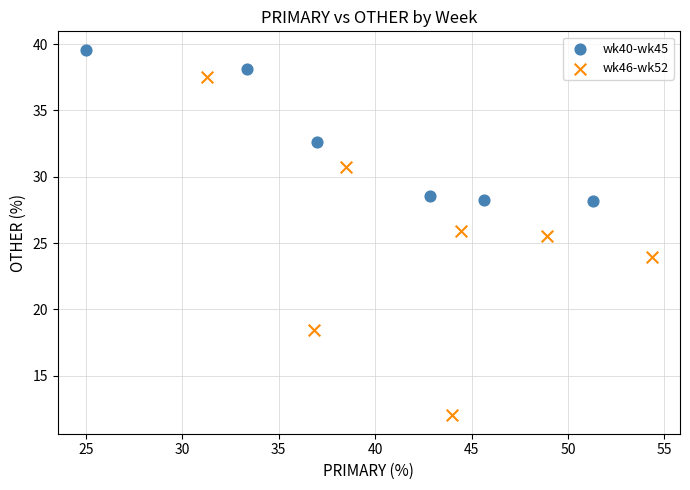

Which series reaches the minimum Y coordinate?

wk46-wk52